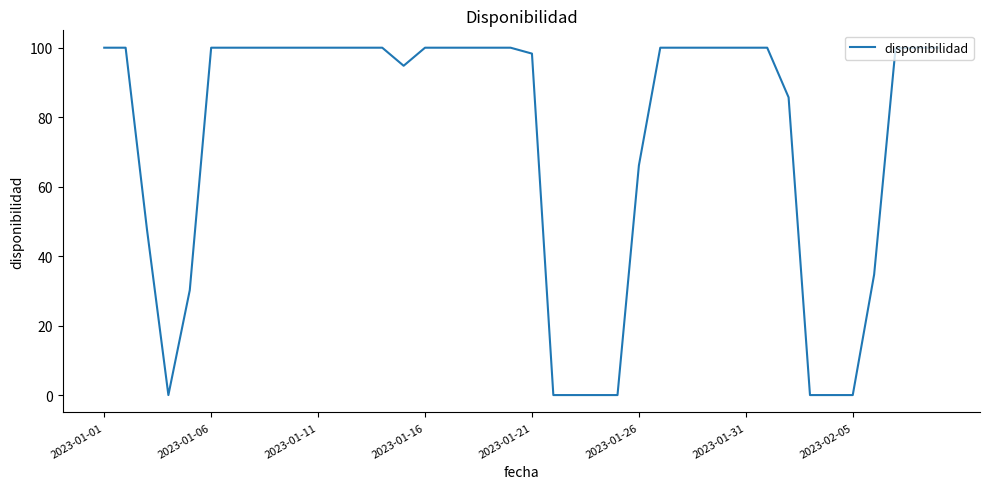

What is the greatest value displayed?

100.0